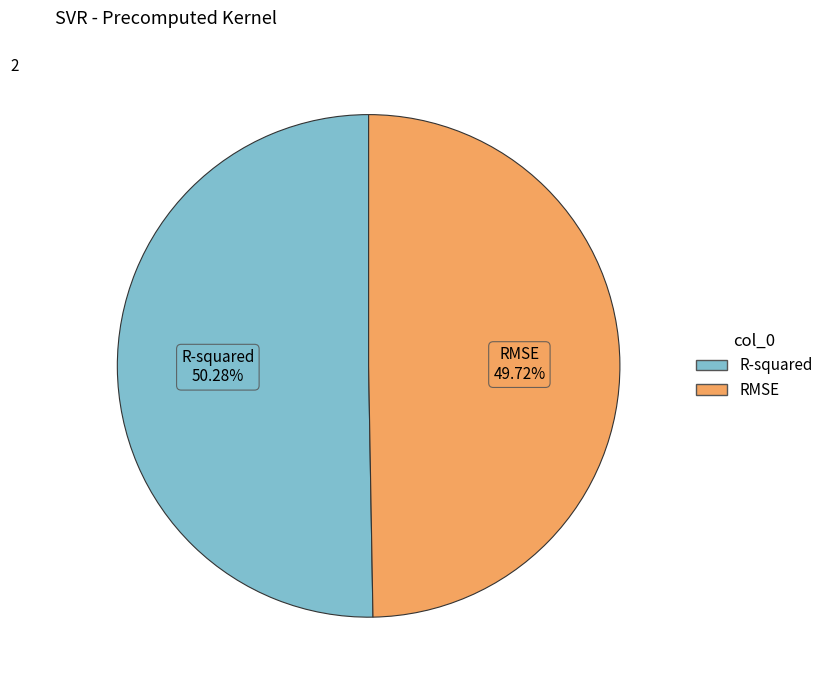

To the nearest percent, what percentage of the pie is R-squared?

50%